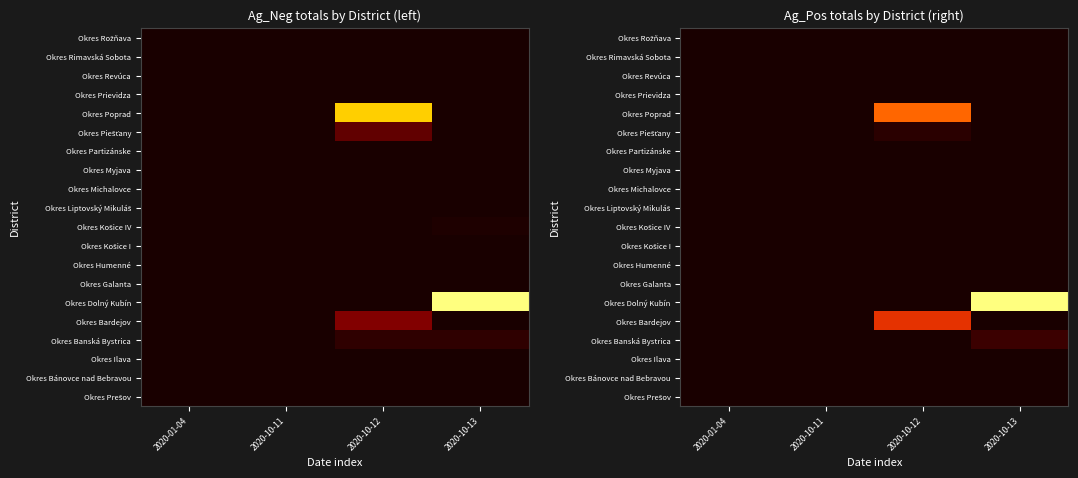

Is it true that Okres Rimavská Sobota equals 0 at 2020-10-12?

True